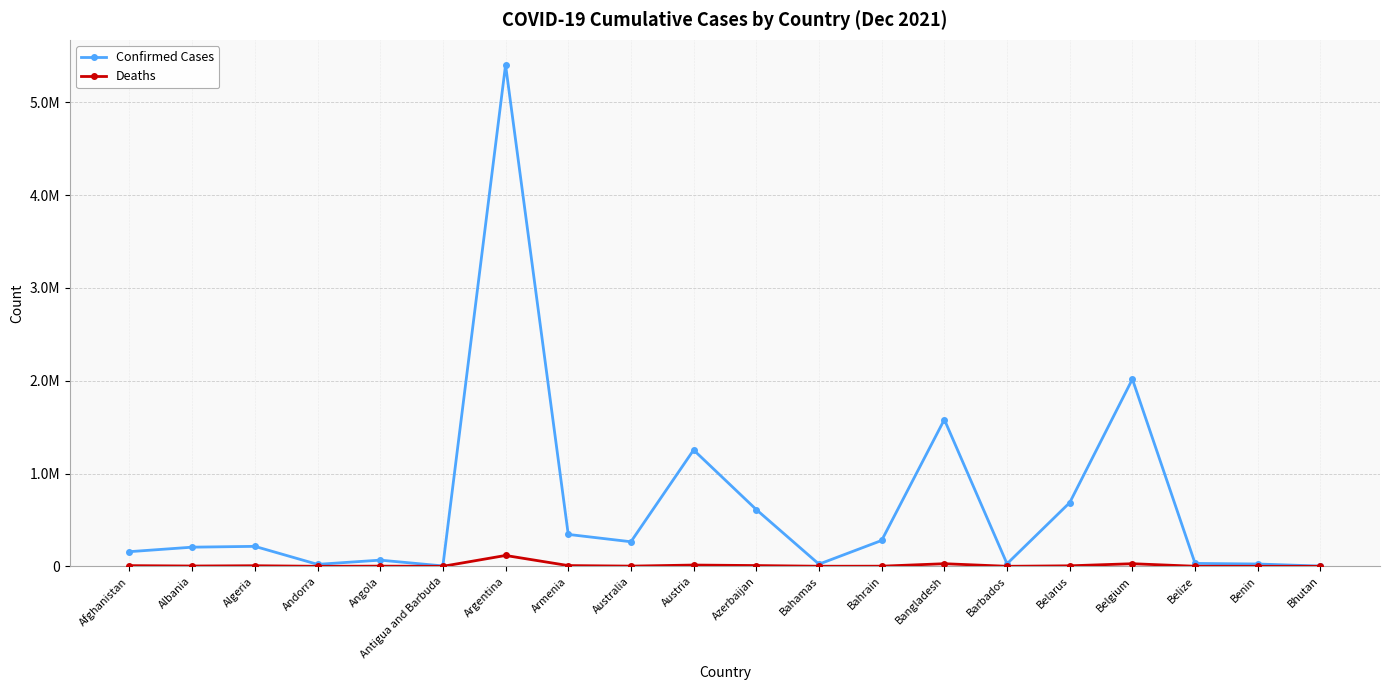

What is the difference between the maximum and minimum values in the Deaths series?

116950